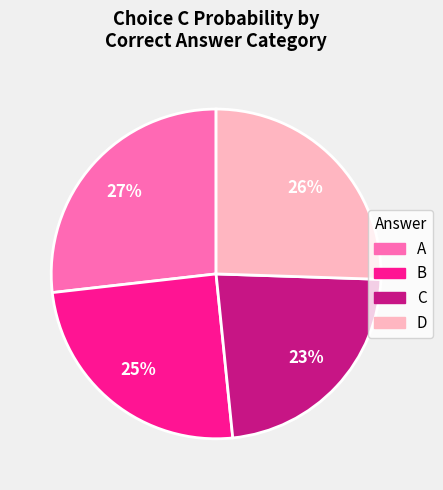

Count the number of slices in the pie.

4